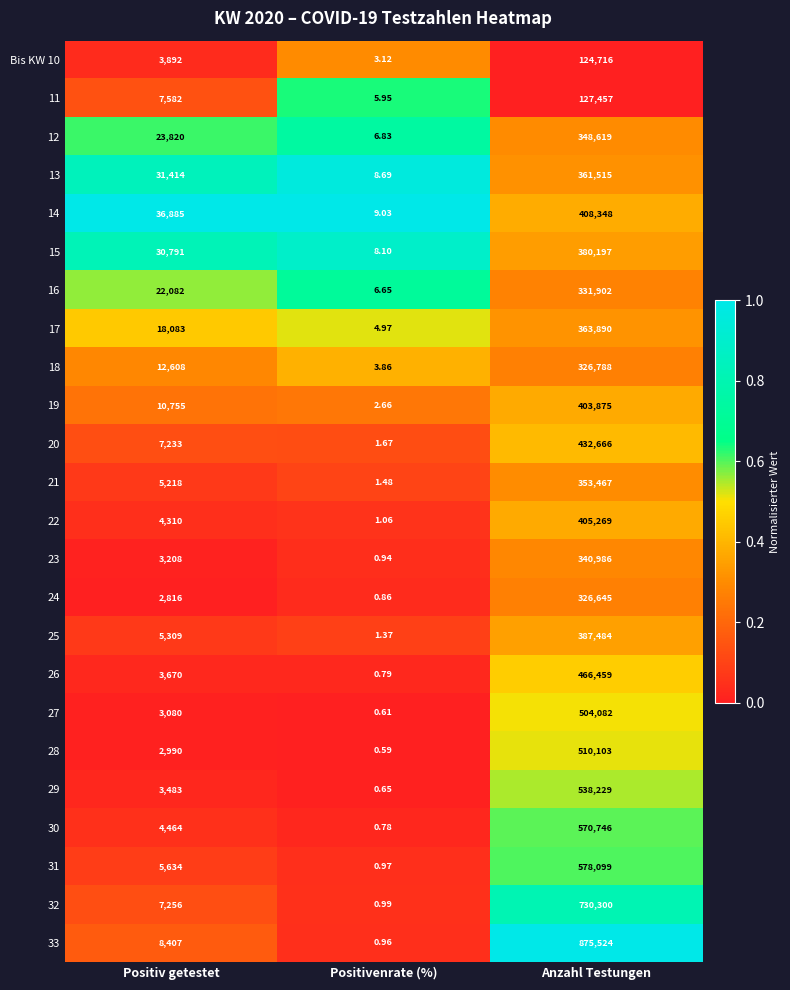

Where is 18 nearest to the value 163395?

Positiv getestet